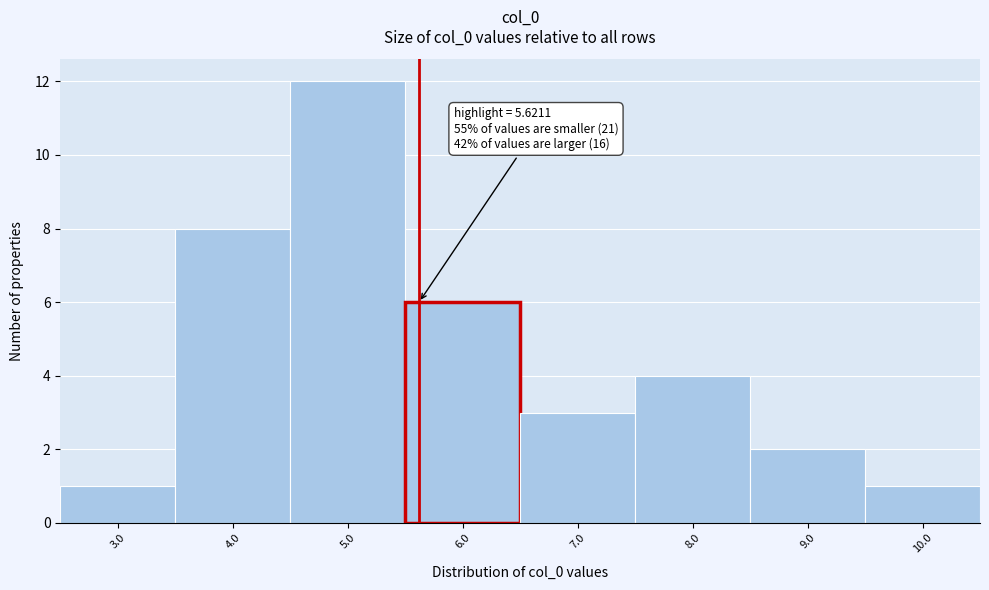

Which range on the x-axis has the tallest bar?

4.5 to 5.5